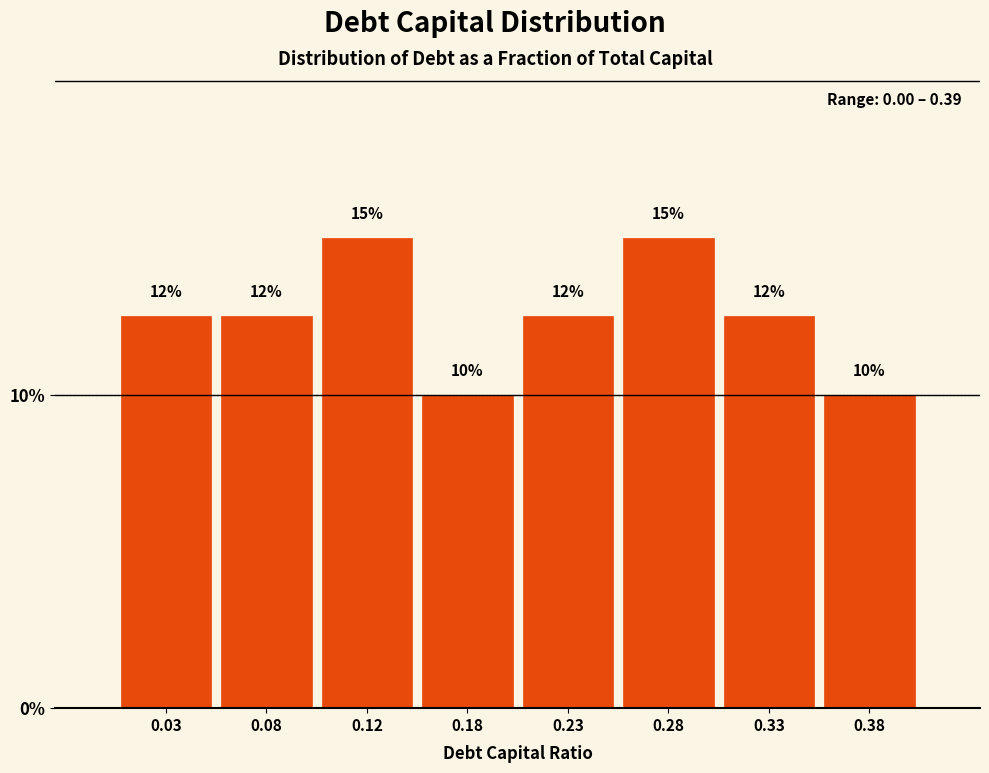

What value does the data have at 0.23?

12.5